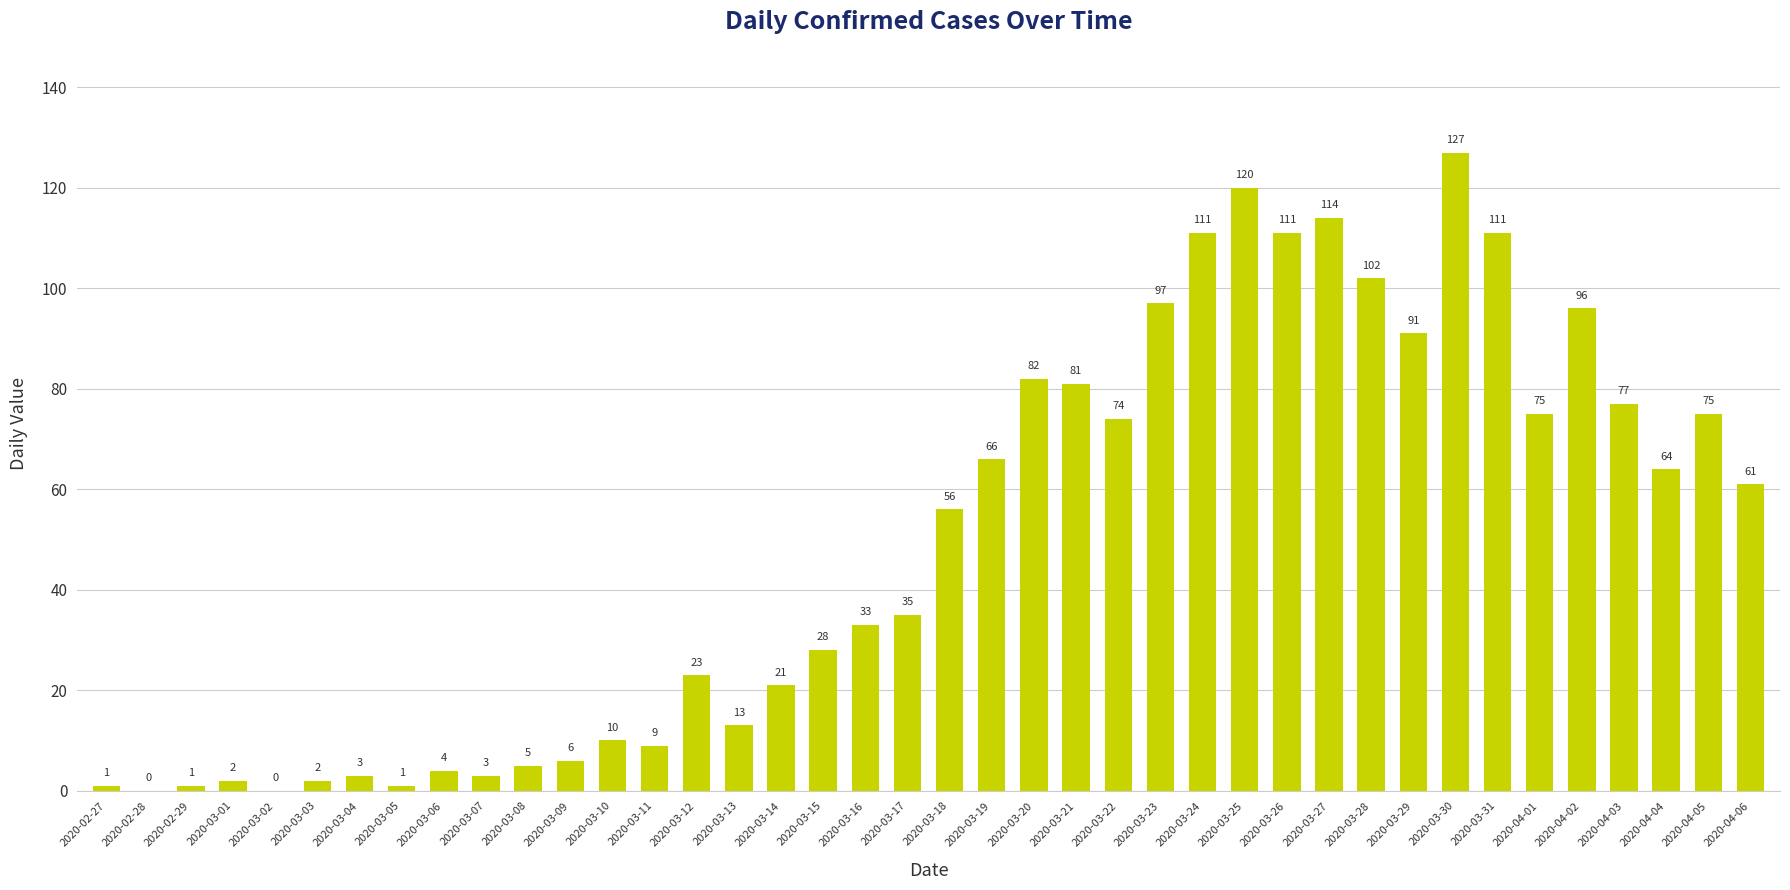

The chart shows a value of 28 at 2020-03-15. True or false?

True